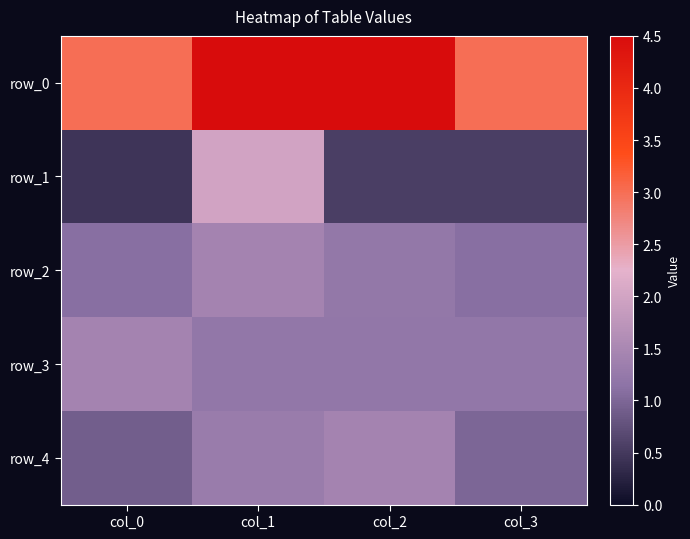

What is the difference between the row_3 values at col_0 and col_1?

0.2